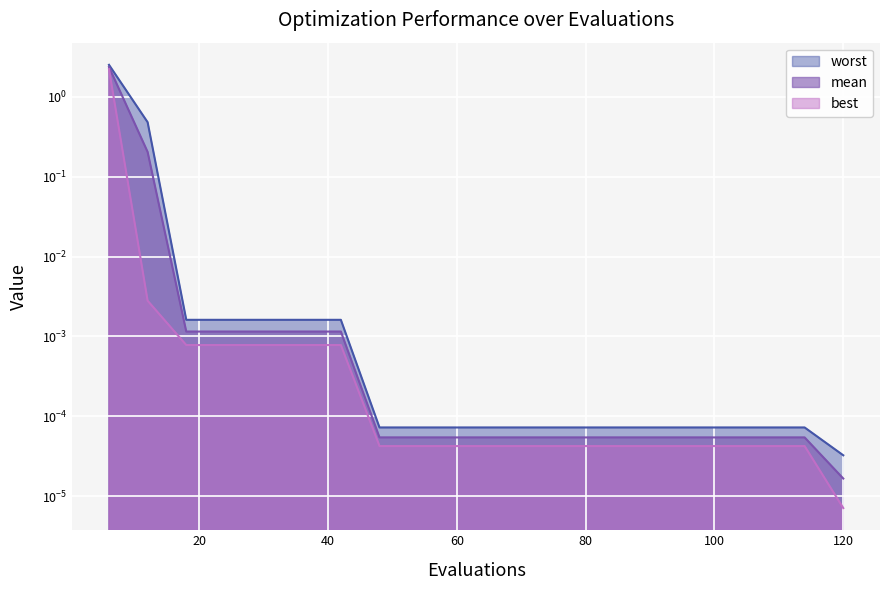

True or false: worst and best intersect in this chart.

False